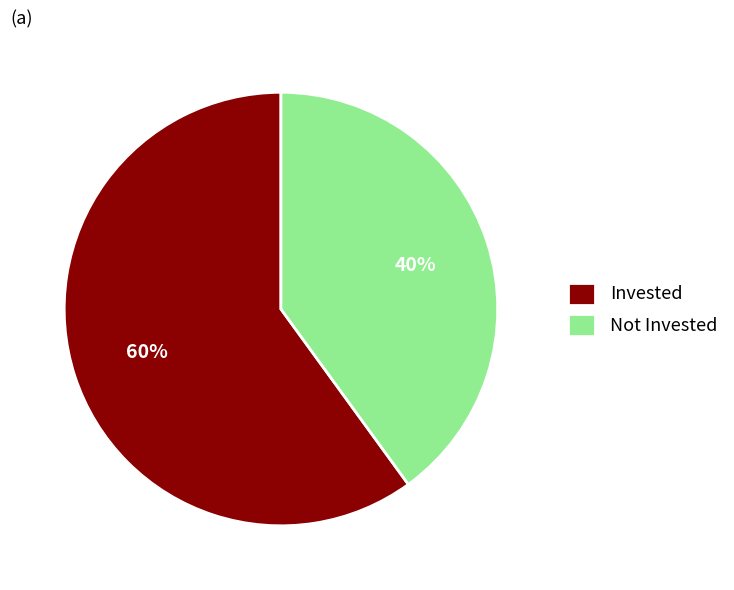

Count the number of slices in the pie.

2